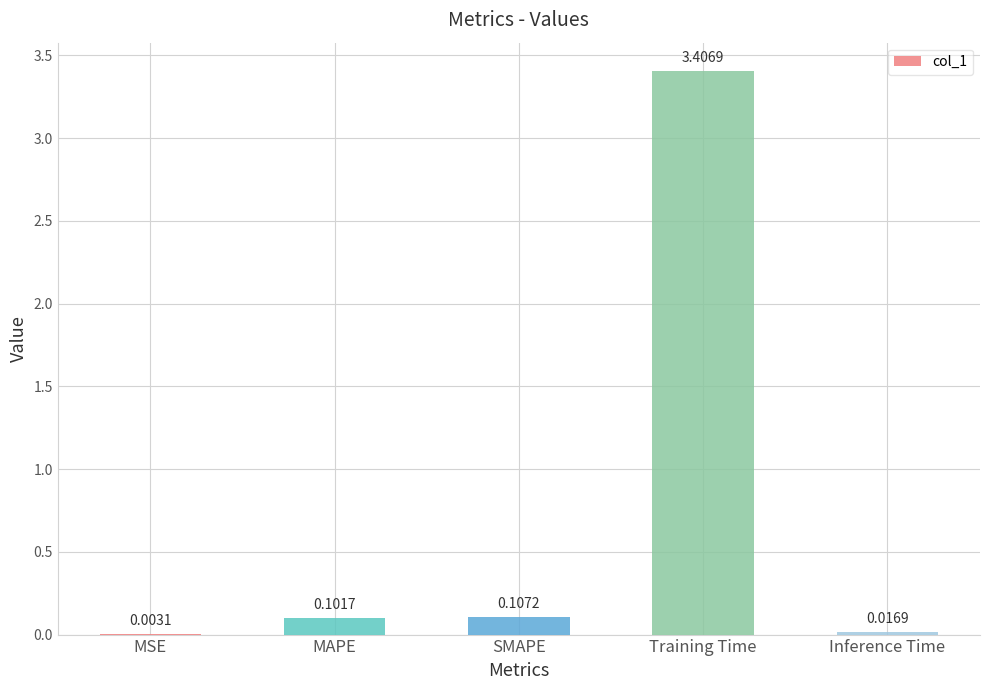

Which has a higher value, SMAPE or MAPE?

SMAPE